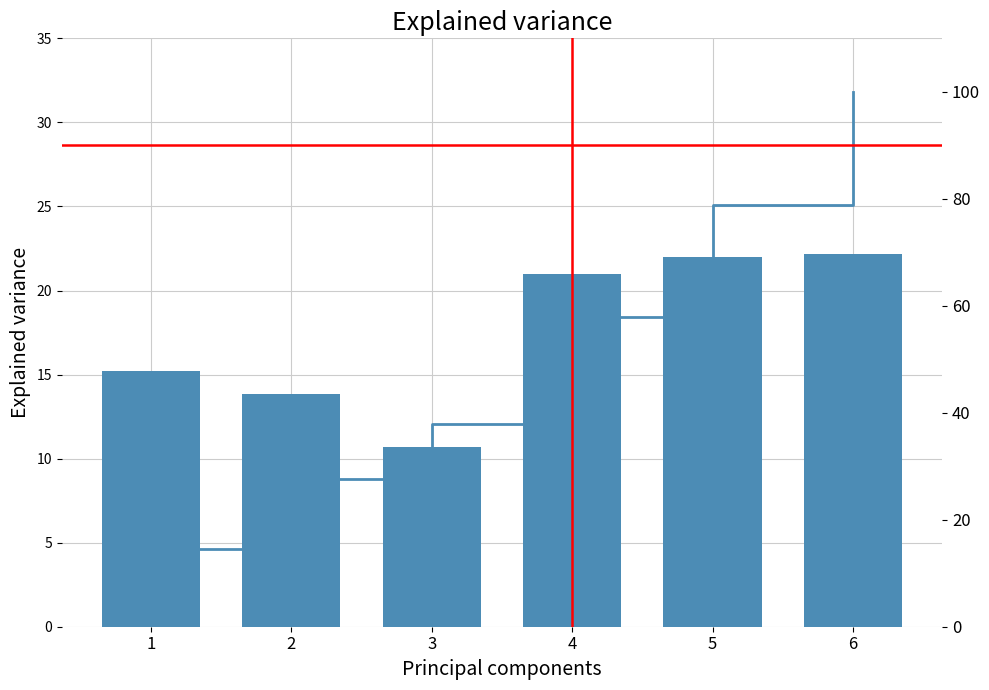

Read the Cumulative % value at 3.

37.8